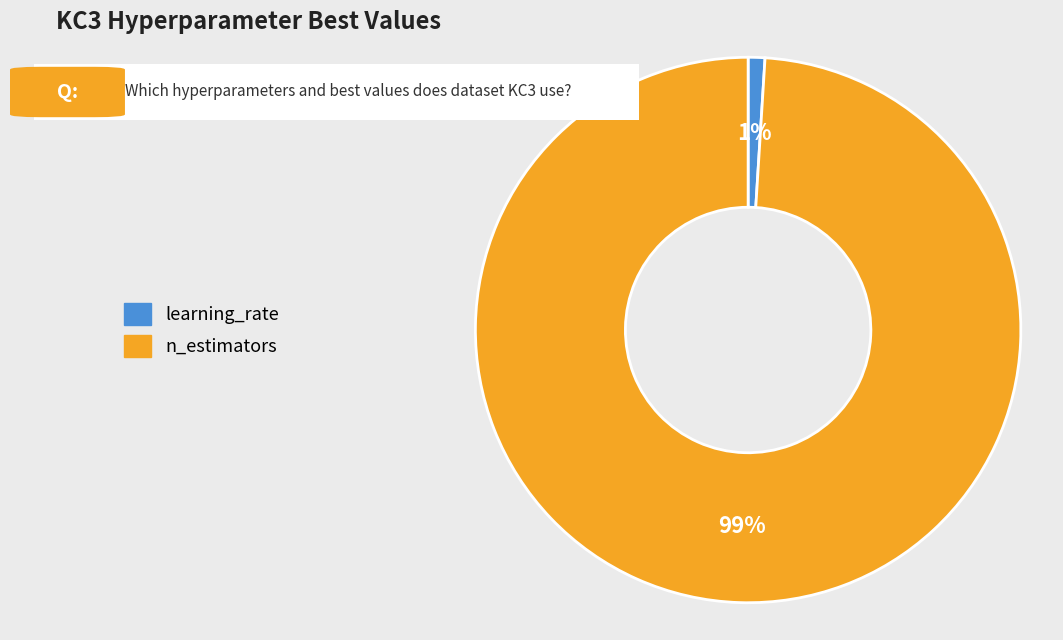

To the nearest percent, what is the average slice percentage?

50%